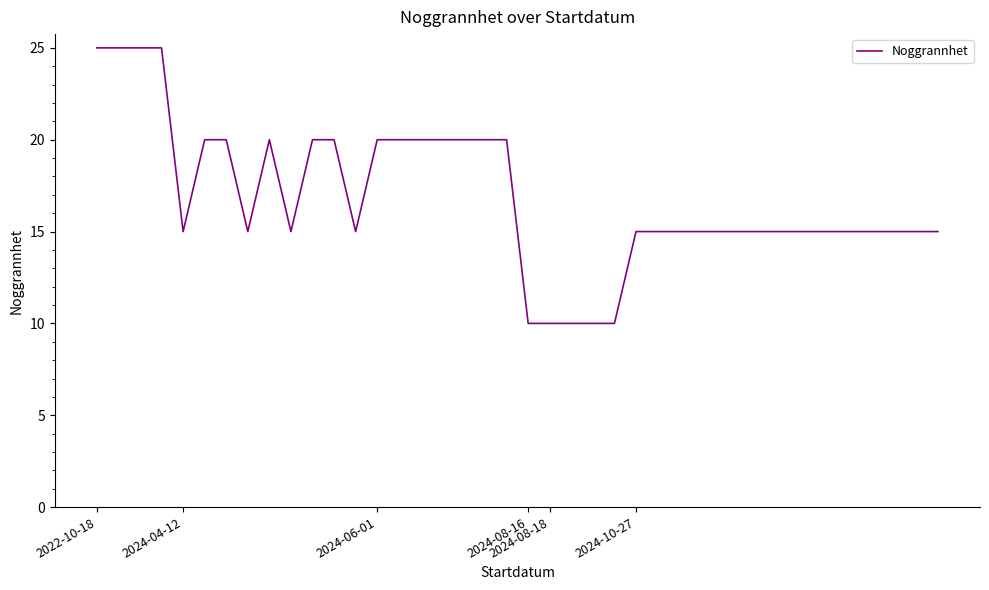

What is the maximum value shown in the chart?

25